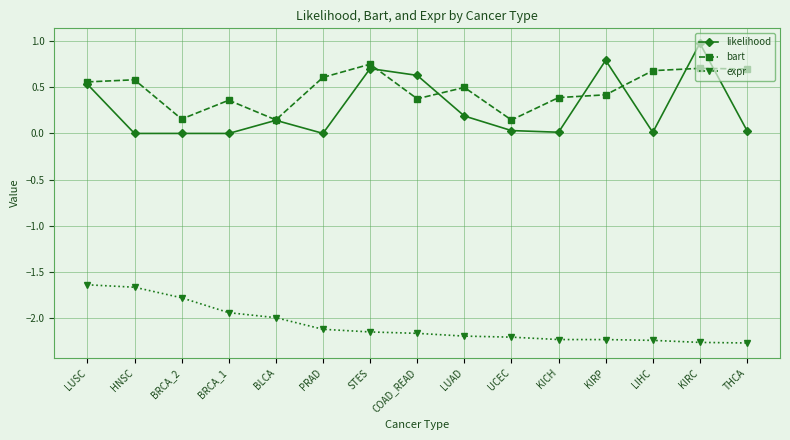

What is the total value across all series at UCEC?

-2.0